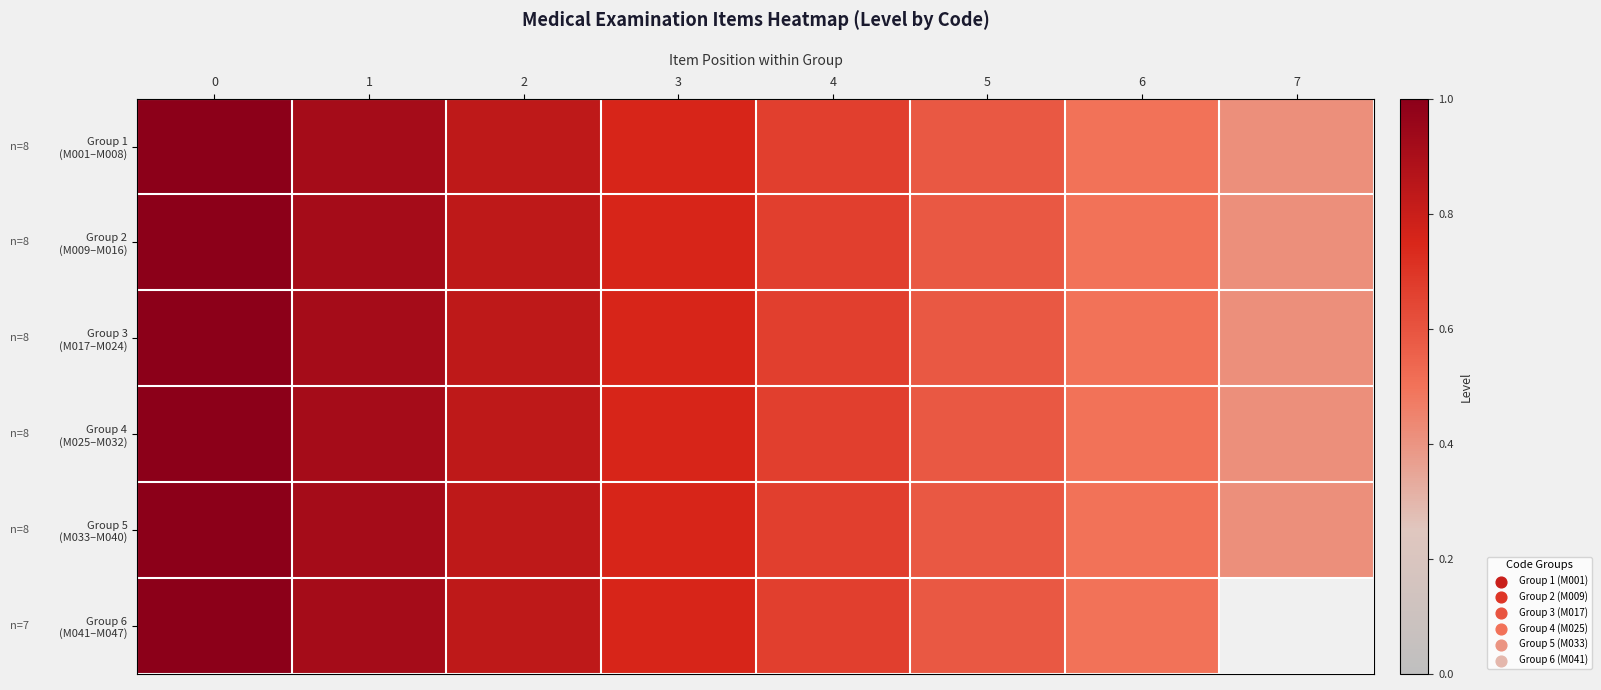

The Group 6 (M041–M047) series shows 0.7 at 4. True or false?

True